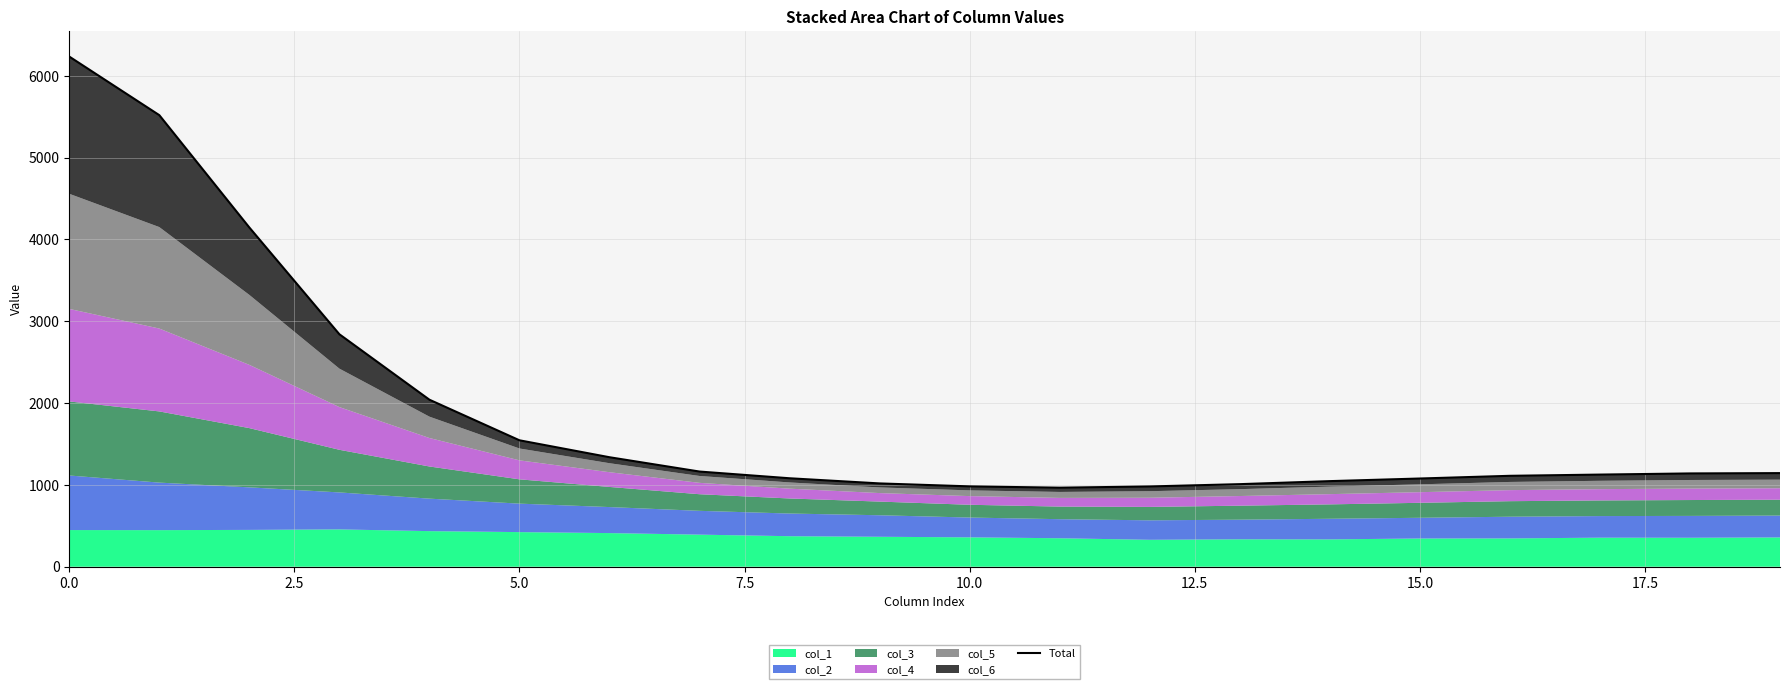

Count the number of values greater than 1140.

9